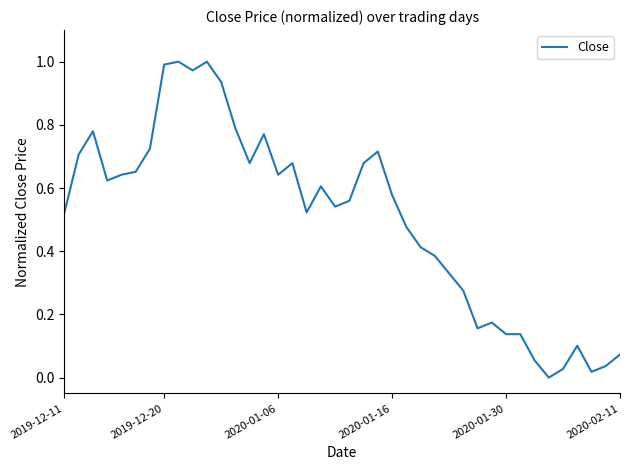

What is the difference between the maximum and minimum values?

1.0